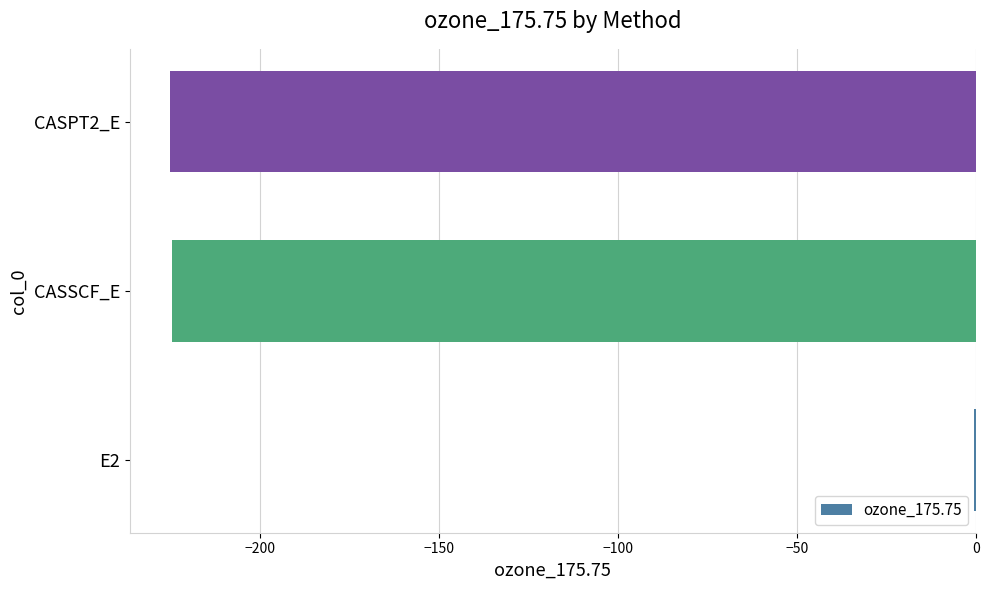

Is it true that the value at CASPT2_E is -225.2?

True